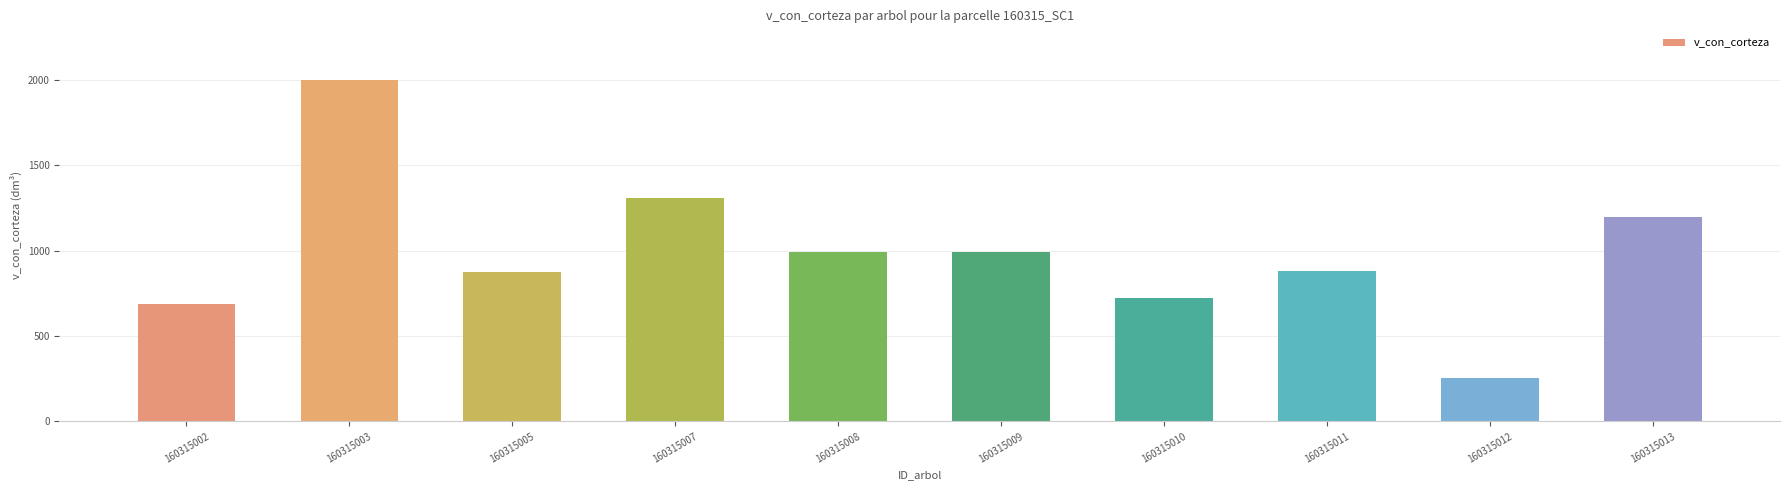

What is the change in value from 160315012 to 160315013?

+939.6